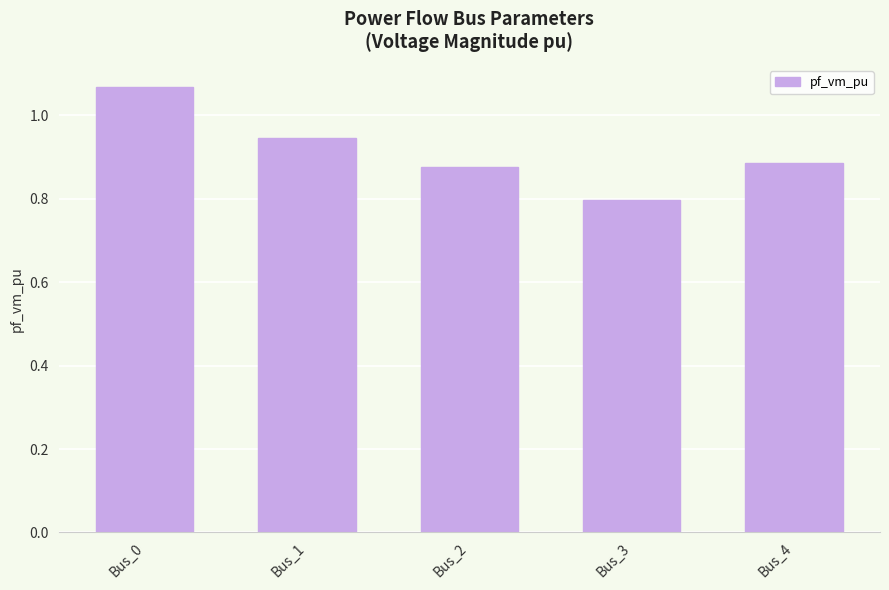

True or false: the data shows 1.1 at Bus_3.

False